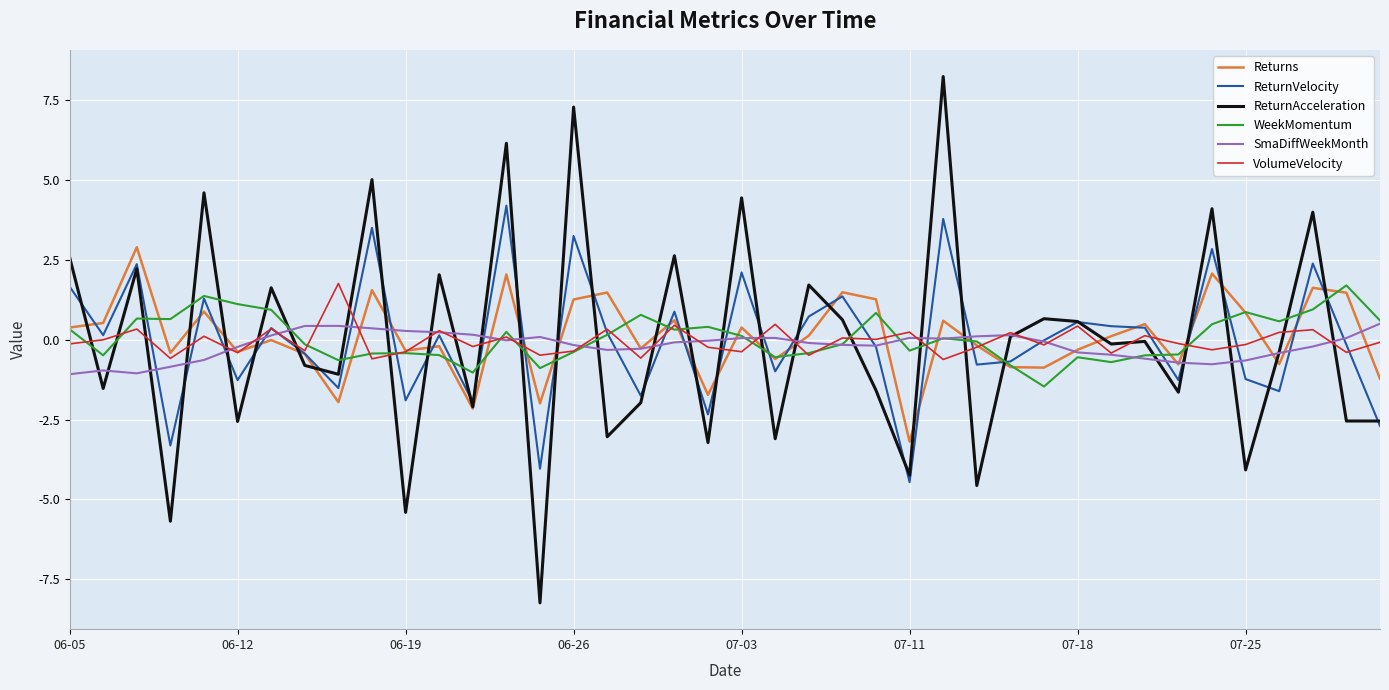

What is the minimum value for ReturnAcceleration?

-8.2